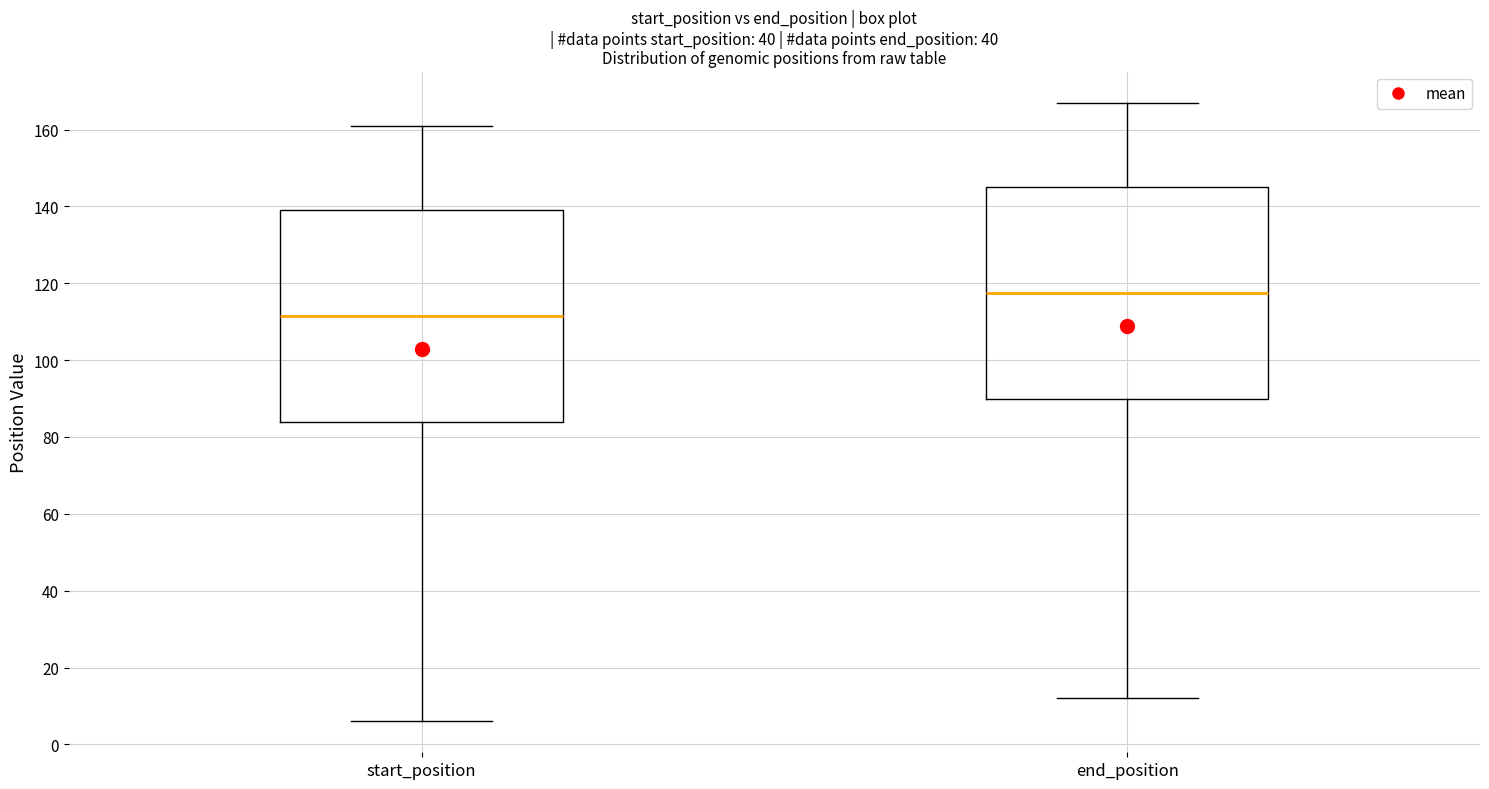

Where does the median line of the box for start_position sit on the y-axis? The values are not printed on the chart, so give them approximately, as read against the axis.

112